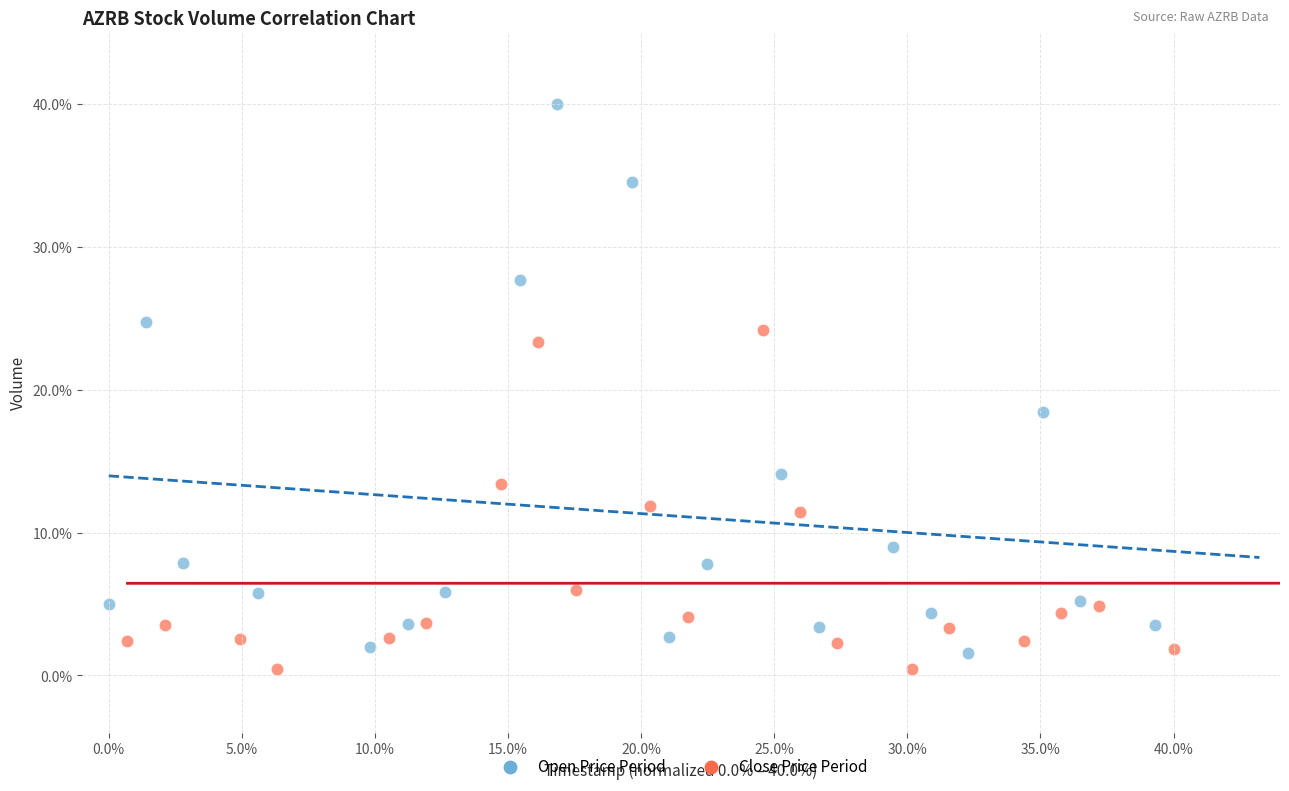

Which series contains the highest Y value?

Open Price Period